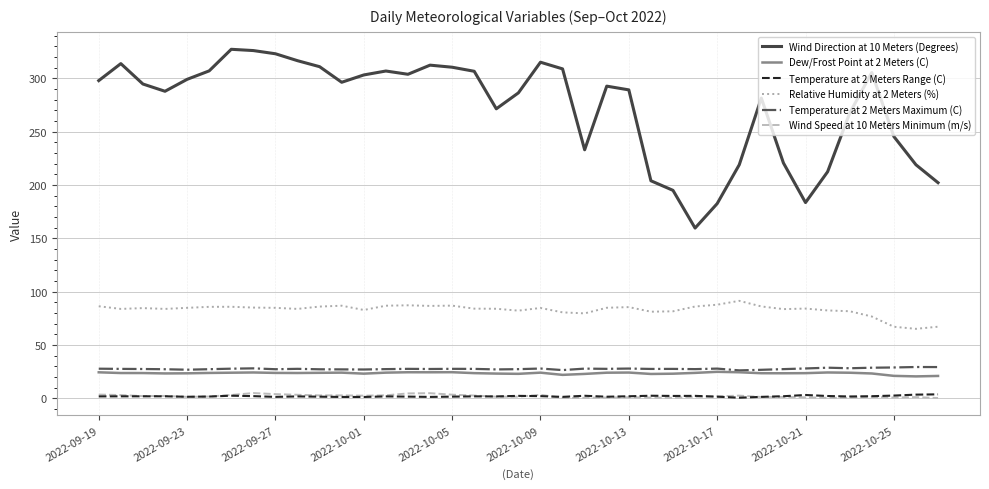

Which series has the widest spread of values?

Wind Direction at 10 Meters (Degrees)